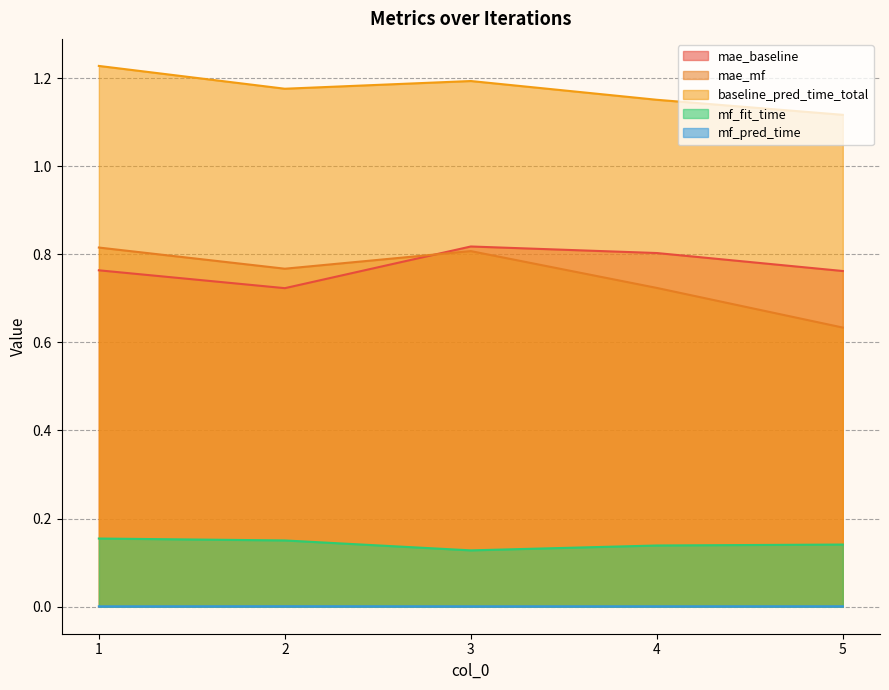

Reading left to right, extract all data points from this chart.

mae_baseline: 0.8	0.7	0.8	0.8	0.8
mae_mf: 0.8	0.8	0.8	0.7	0.6
baseline_pred_time_total: 1.2	1.2	1.2	1.2	1.1
mf_fit_time: 0.2	0.2	0.1	0.1	0.1
mf_pred_time: 0.0	0.0	0.0	0.0	0.0